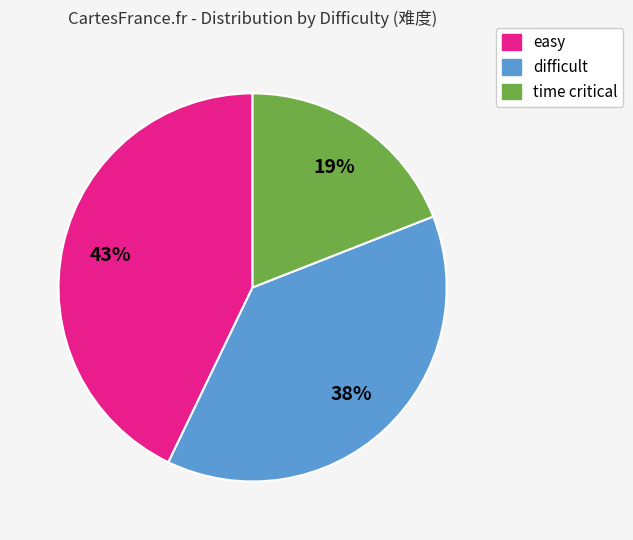

Do time critical and difficult together represent more than half of the pie?

Yes